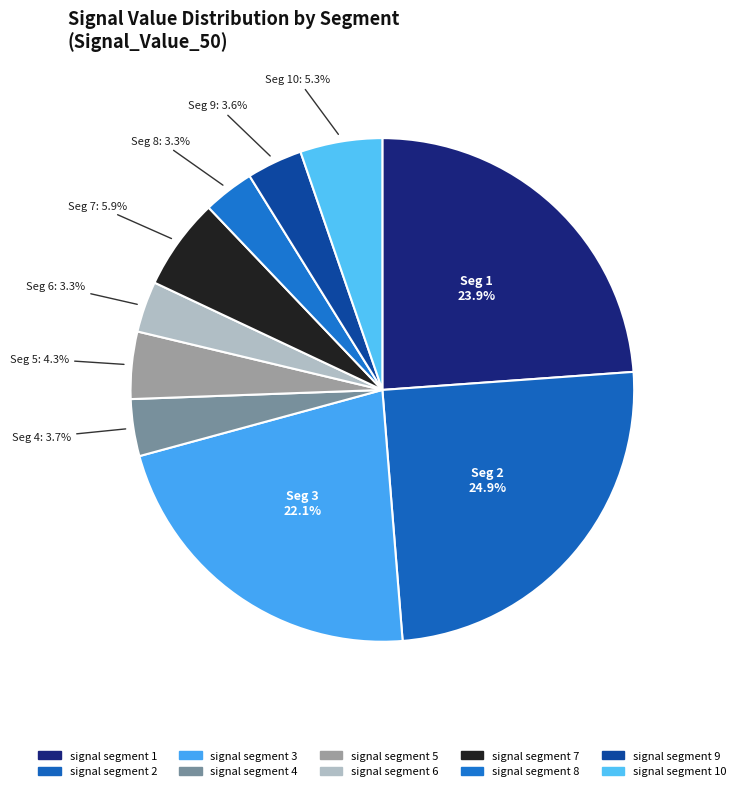

Which slice is the smallest?

signal segment 6